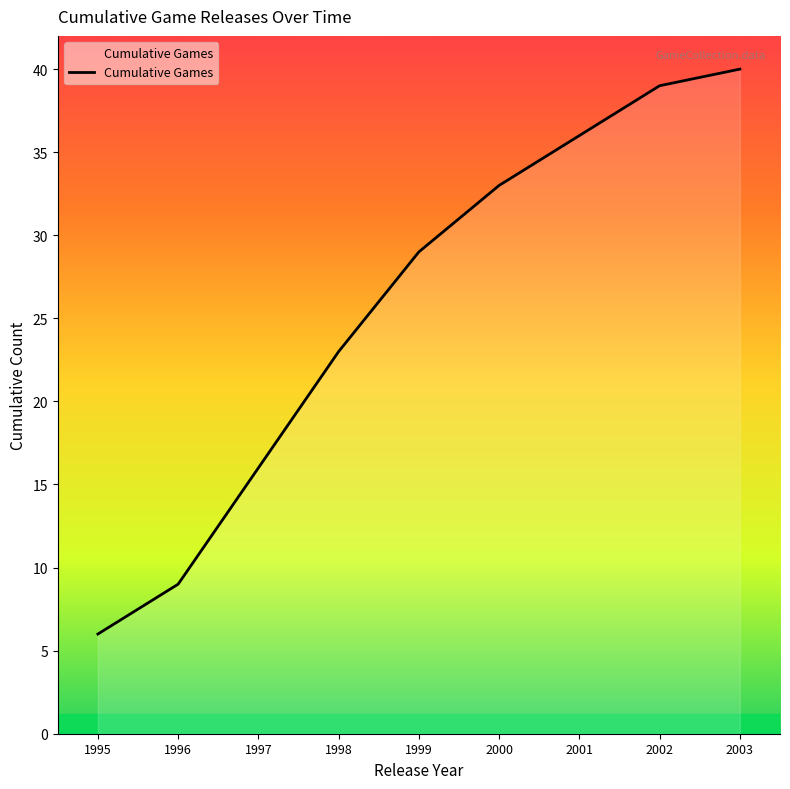

The value at 2003 is 40. True or false?

True